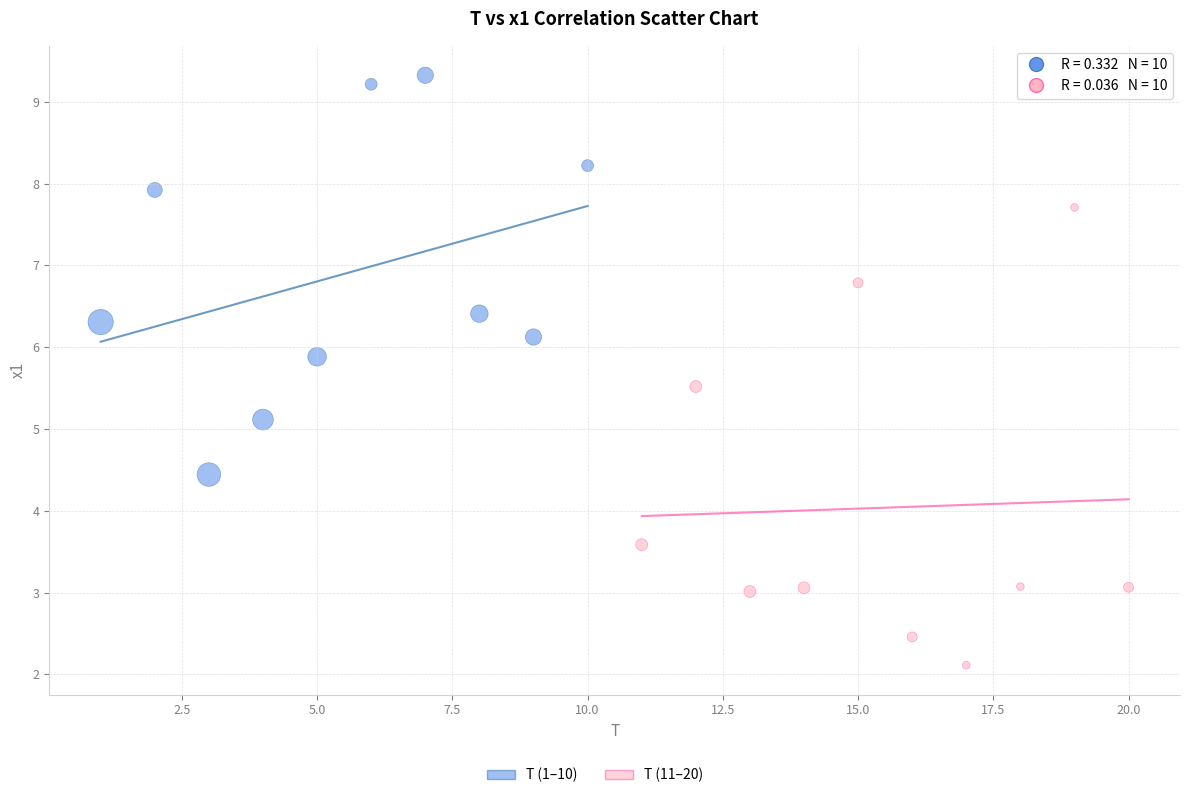

Which series has the widest spread of Y values?

T (11–20)